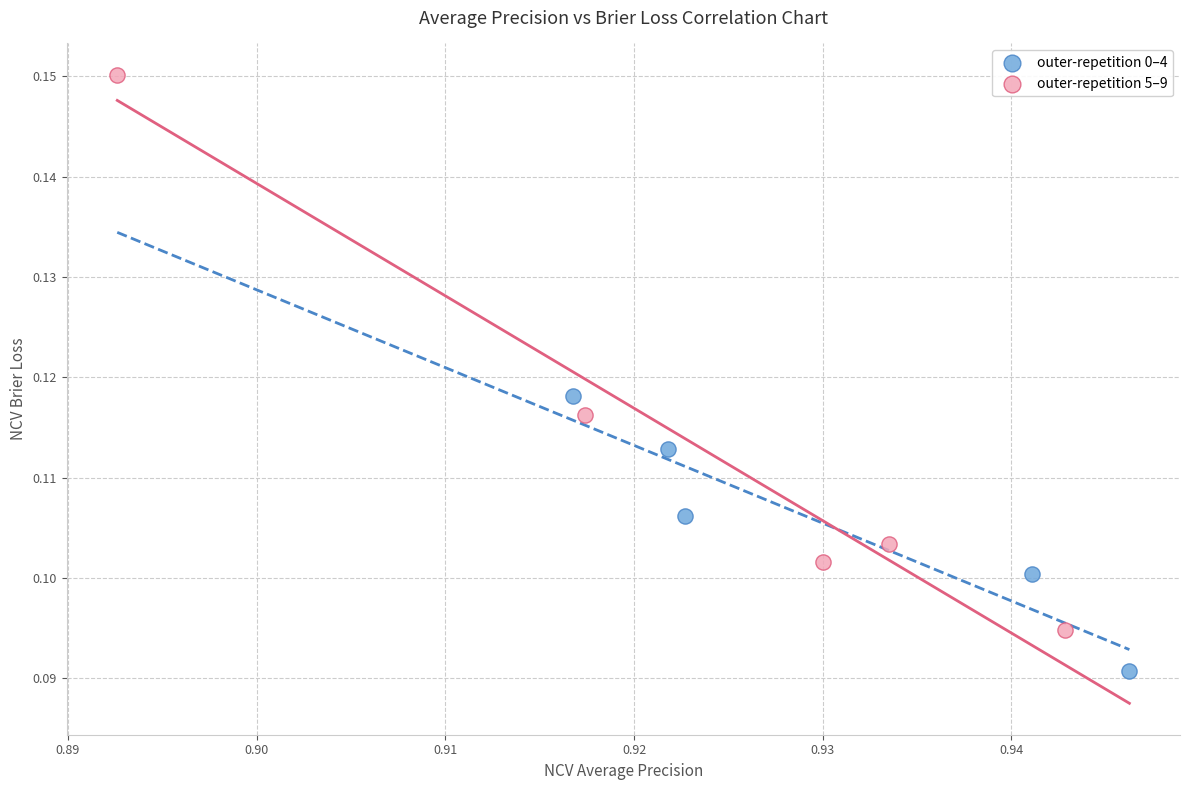

Which series contains the lowest Y value?

outer-repetition 0–4